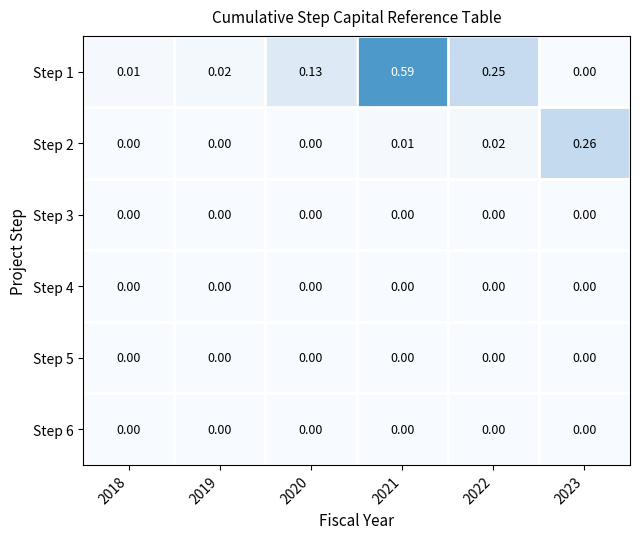

How many values in Step 2 are above zero?

3